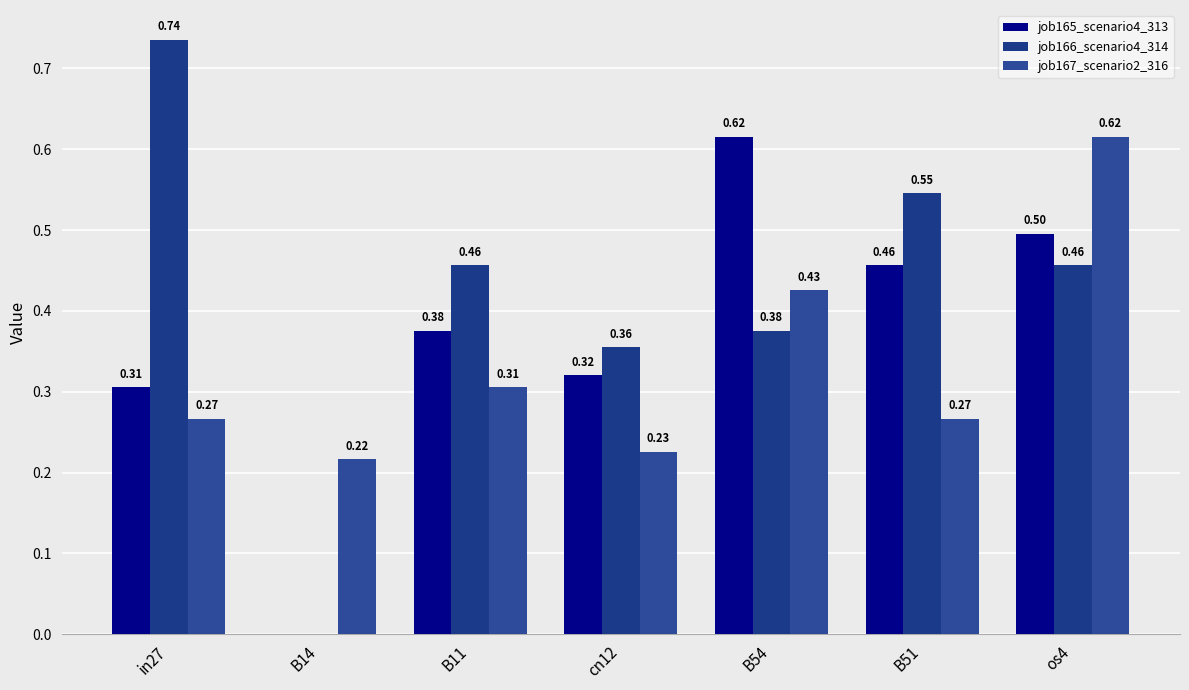

What is the sum of all job165_scenario4_313 values?

2.6